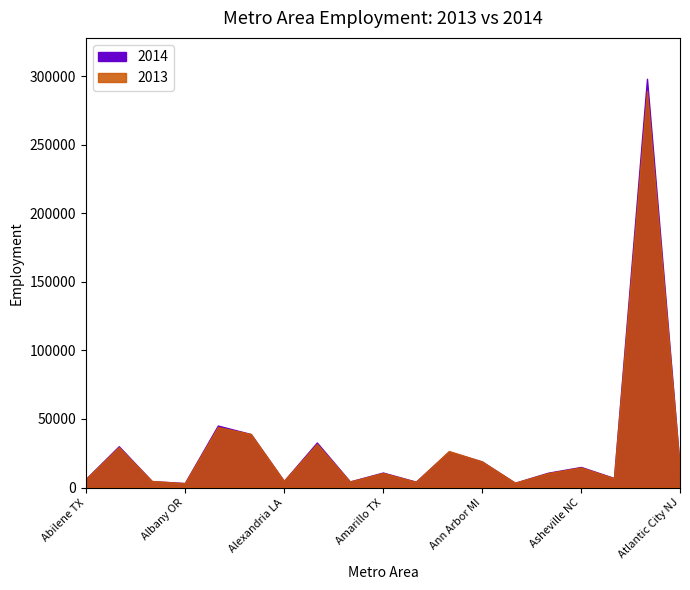

After their last crossing, which series has the higher values: 2014 or 2013?

2013